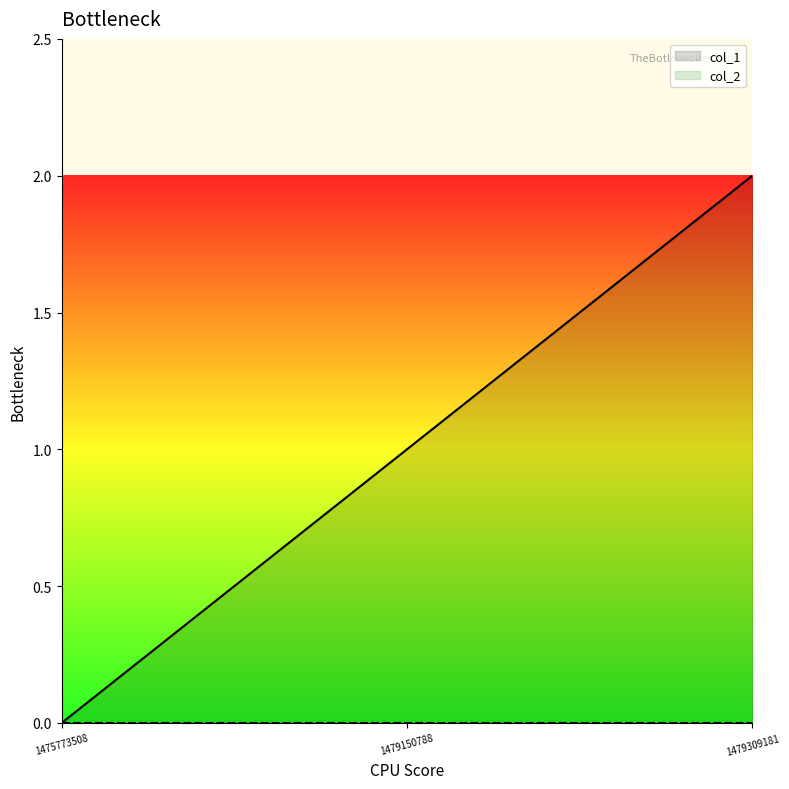

What is the change in value from 1475773508 to 1479150788?

+1